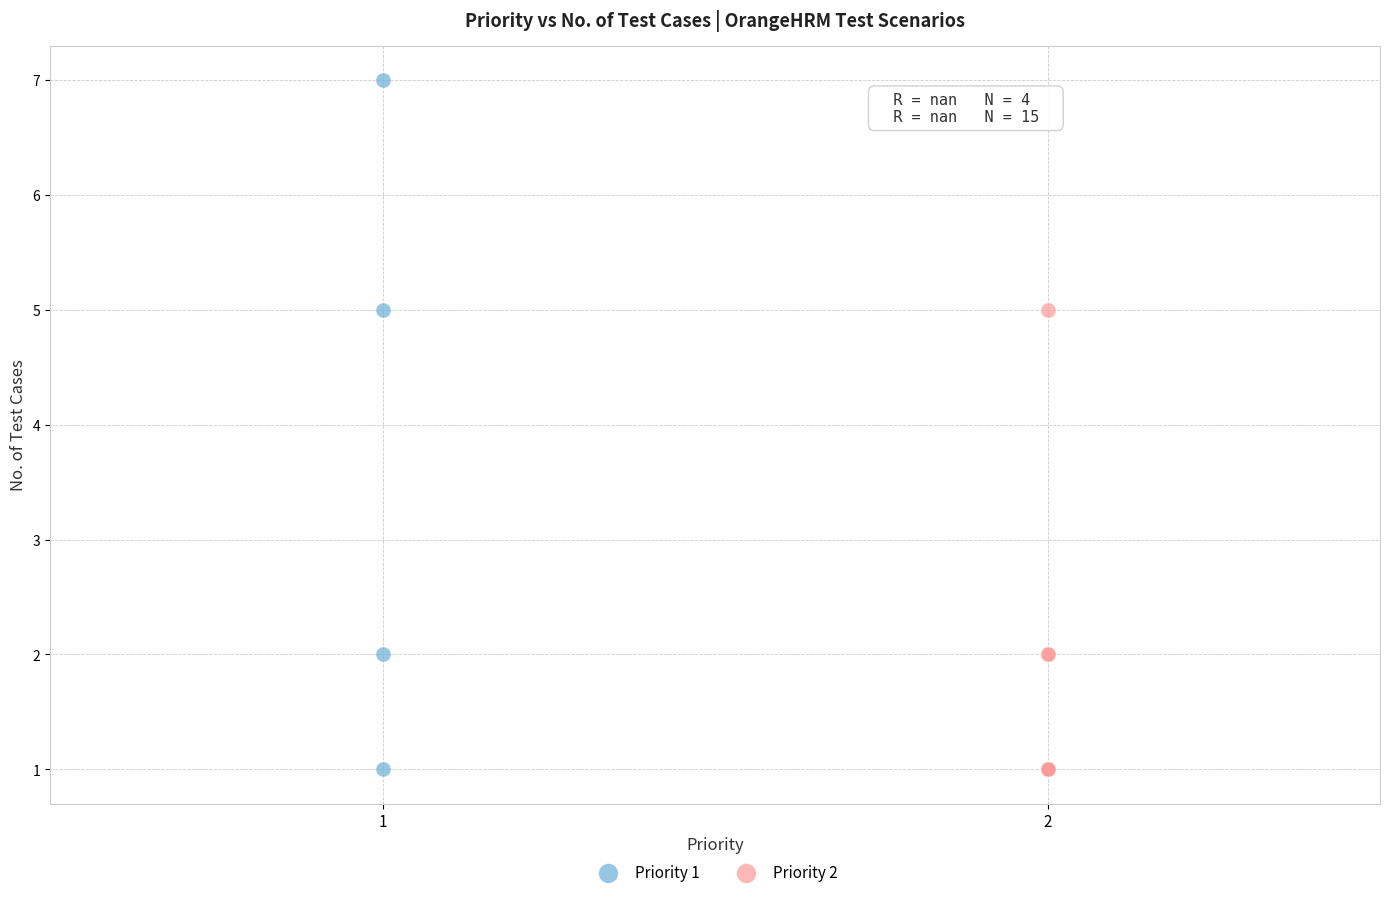

Which series has the widest spread of Y values?

Priority 1